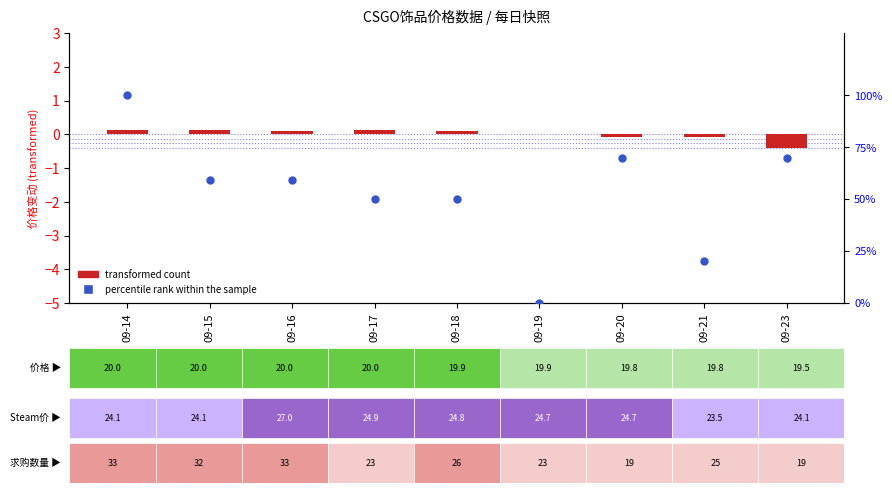

At how many categories does at least one series exceed 83?

1